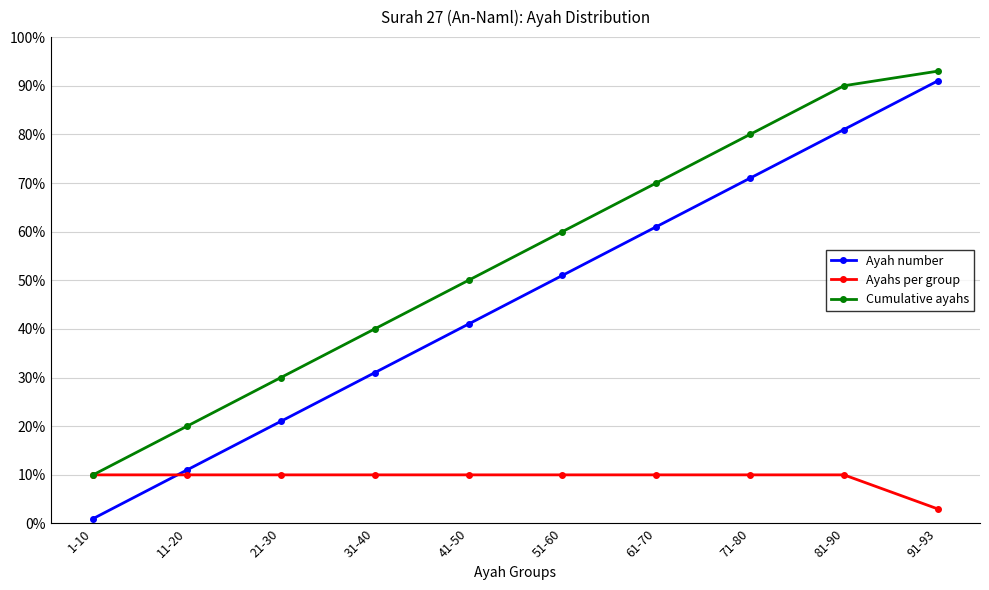

Which category has the highest value in the Cumulative ayahs series?

91-93